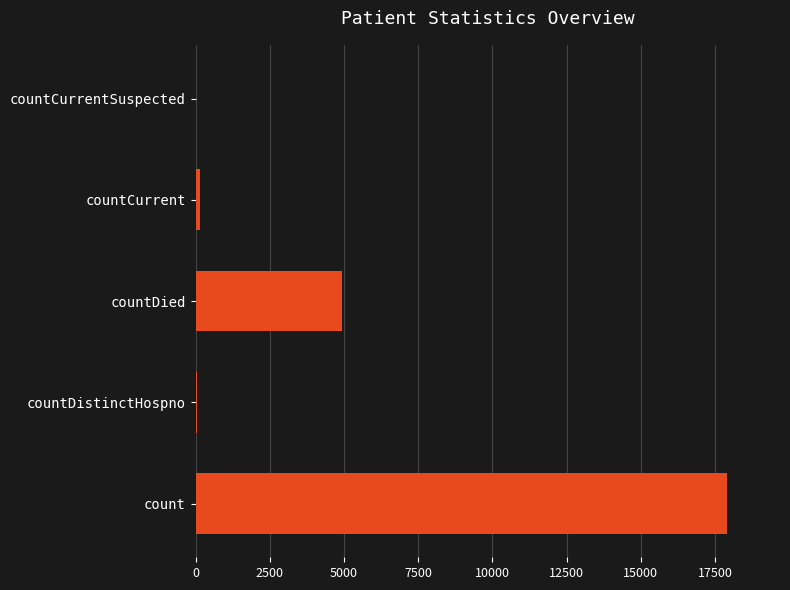

What is the greatest value displayed?

17902